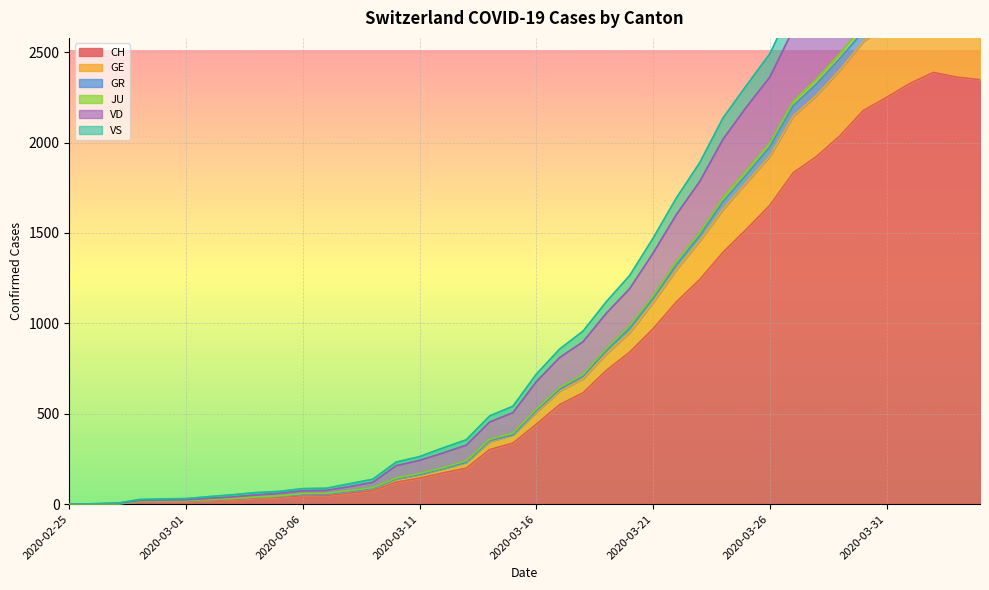

What position from the right is 2020-03-28?

8